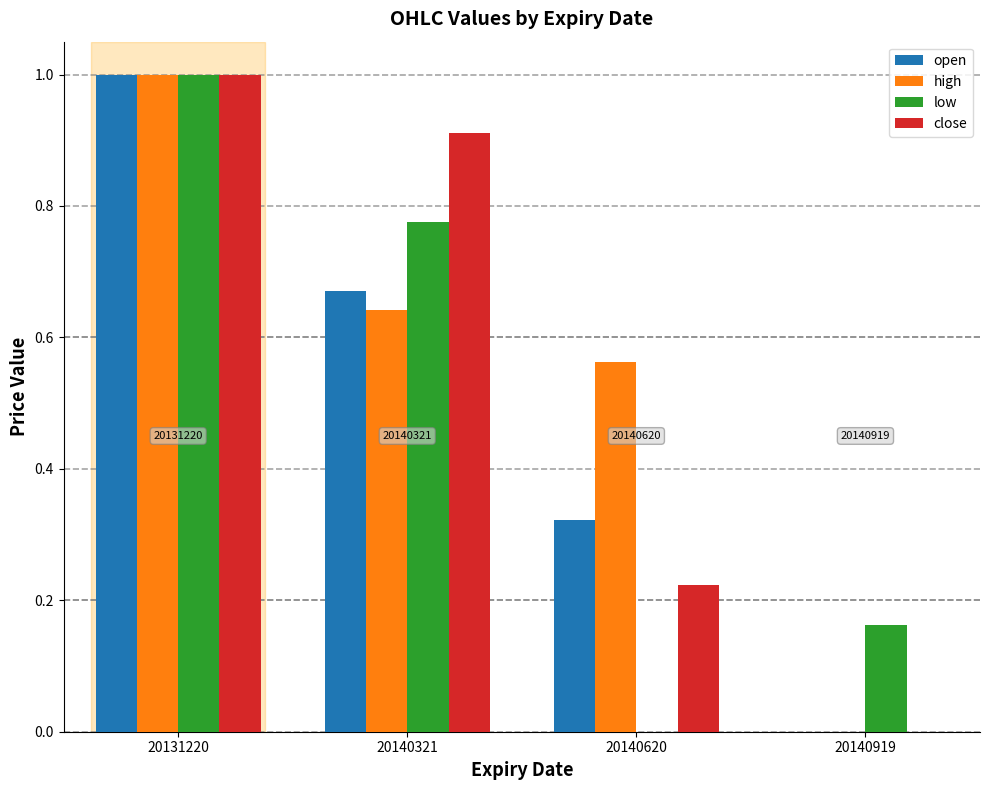

Which series changed the most between 20140321 and 20140620?

low